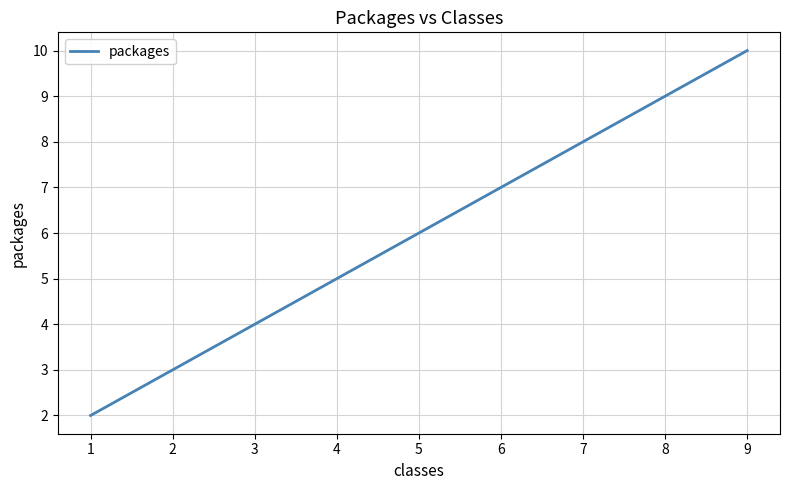

True or false: there are more than 0 points higher than both neighbors.

False